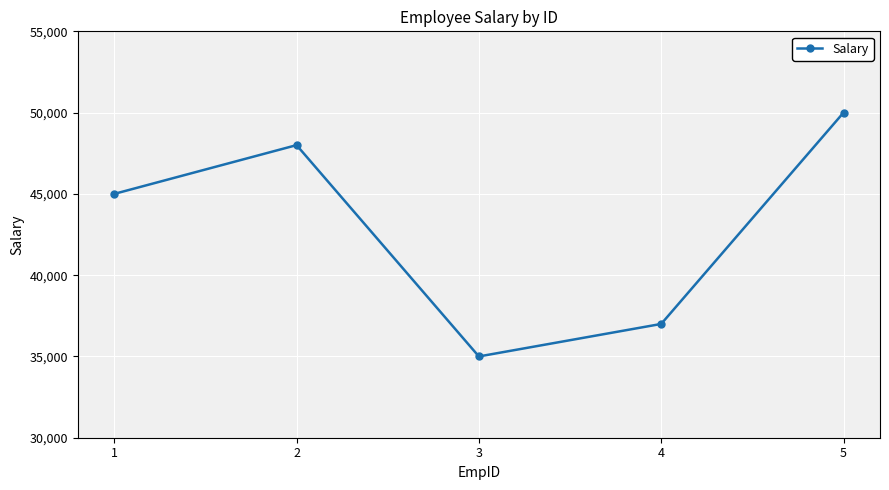

What is the value of the 4th point from the left?

37000